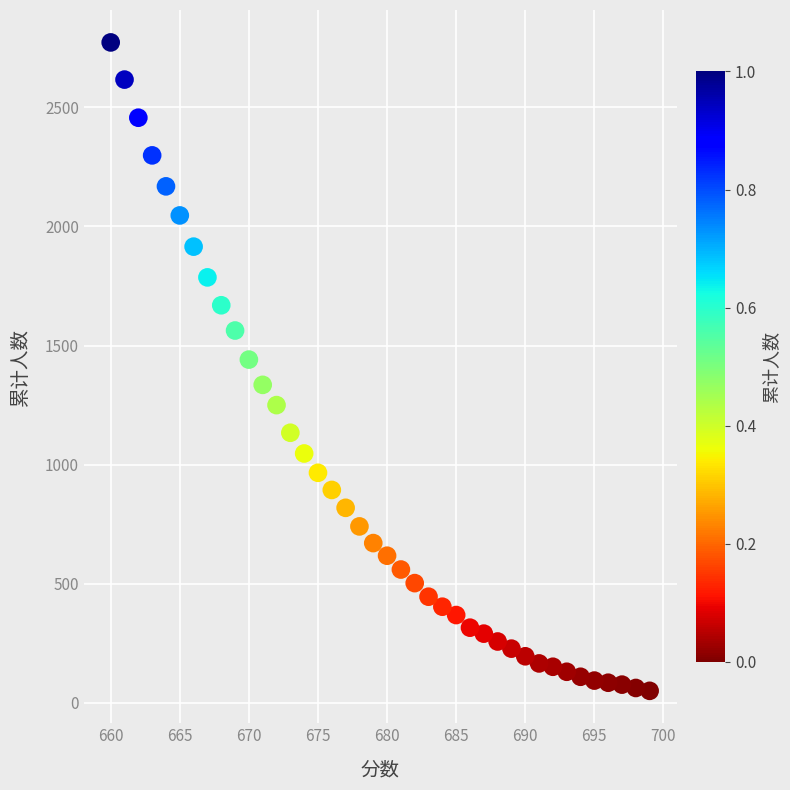

What is the range of X values (max minus min)?

39